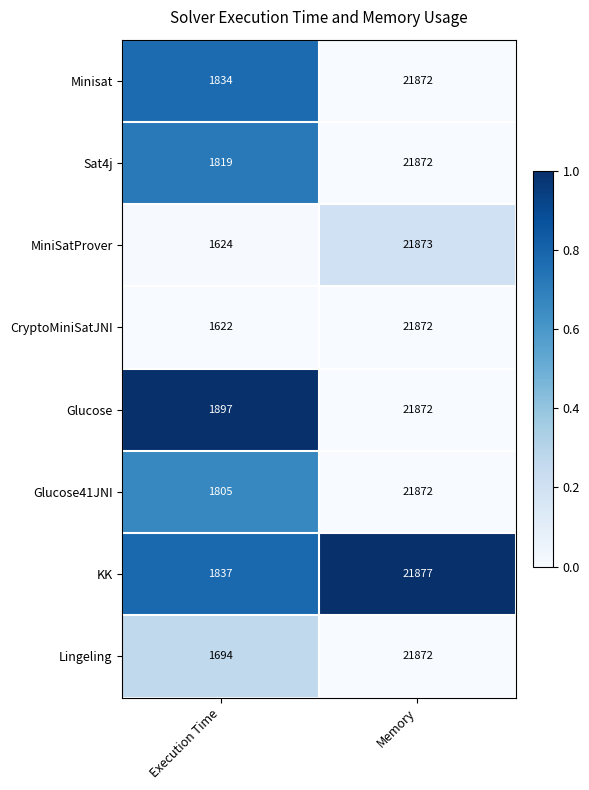

What is the difference between the highest and lowest values at Memory?

5